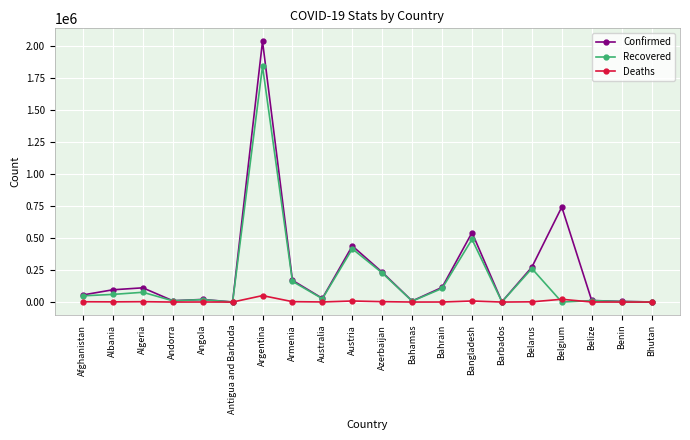

At which label is Recovered closest to 919145?

Bangladesh